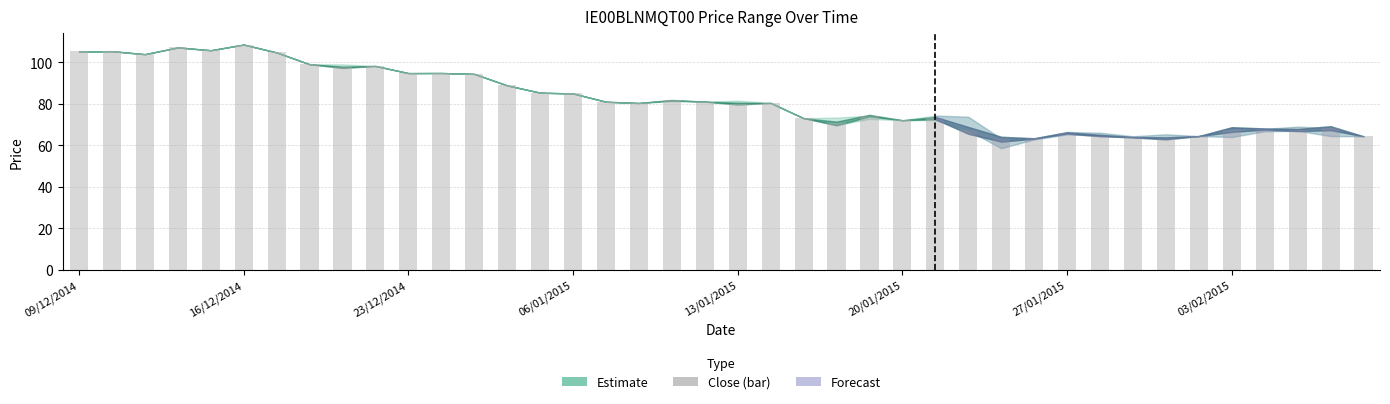

What is the difference between the second highest and second lowest values?

43.9